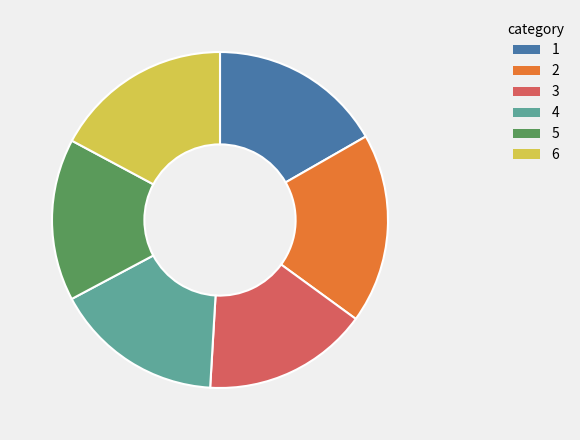

Is there a majority slice in this chart?

No